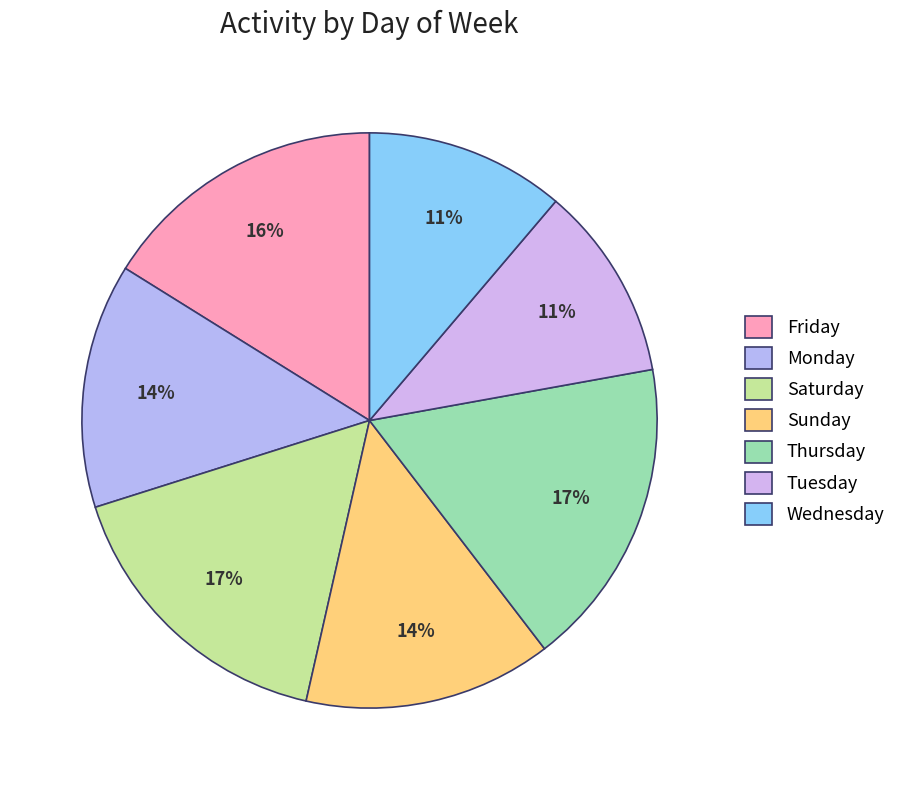

To the nearest percent, what is the average slice percentage?

14%